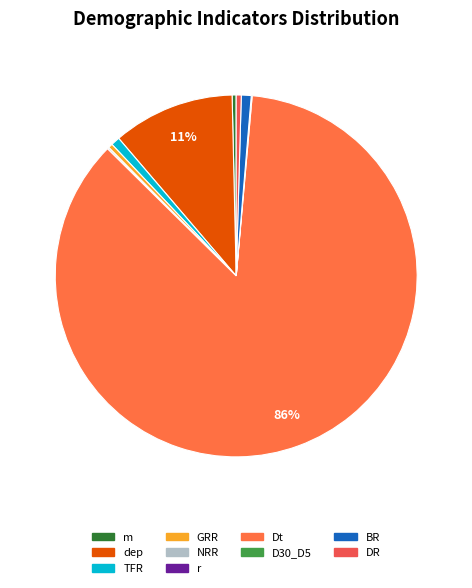

Is Dt the majority of the pie?

Yes